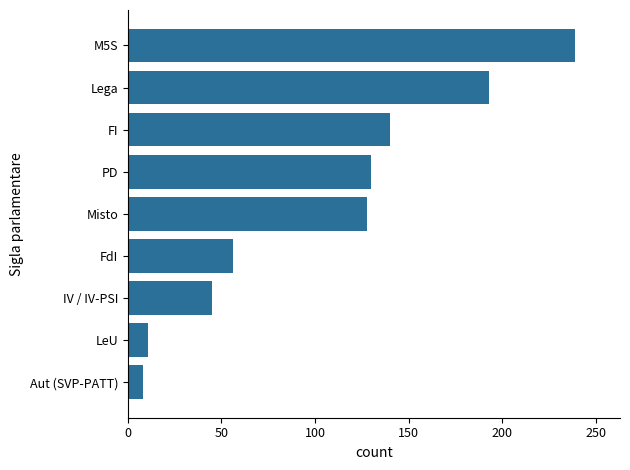

Between FI and LeU, which is larger?

FI